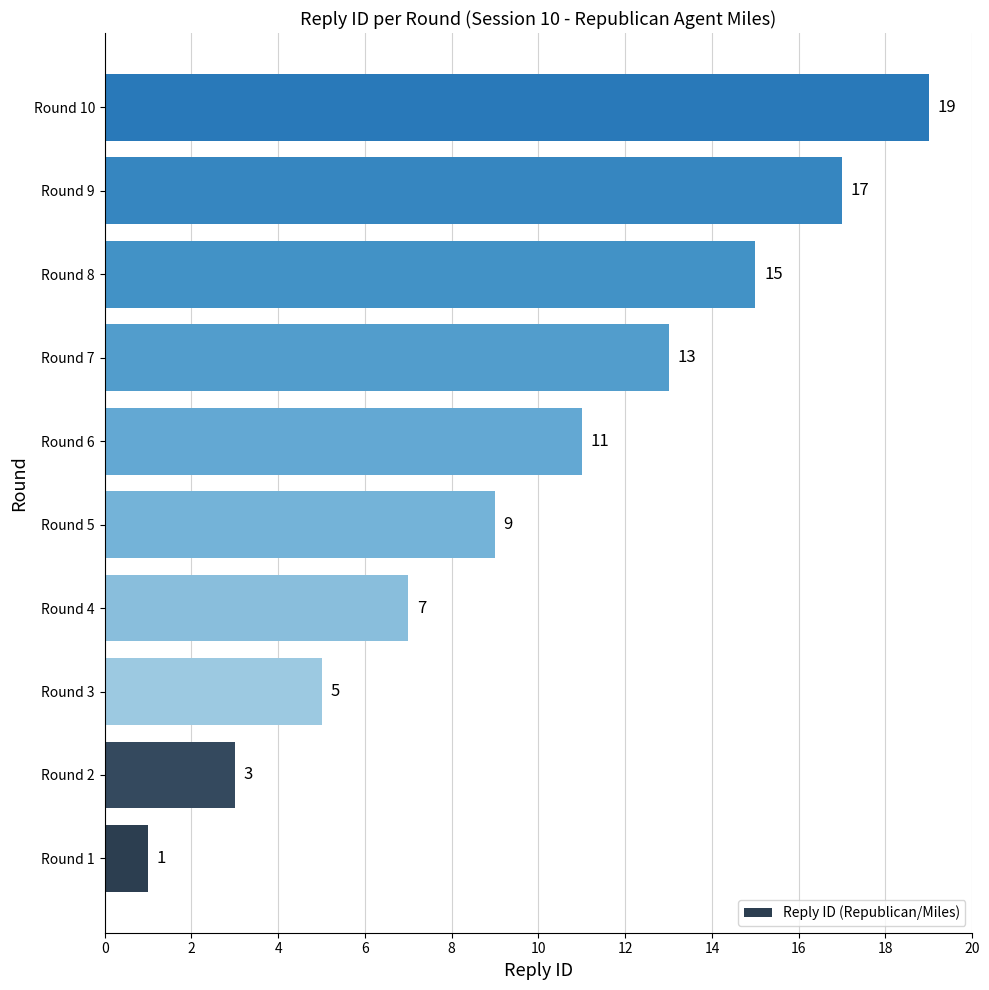

Between Round 3 and Round 9, which is larger?

Round 9